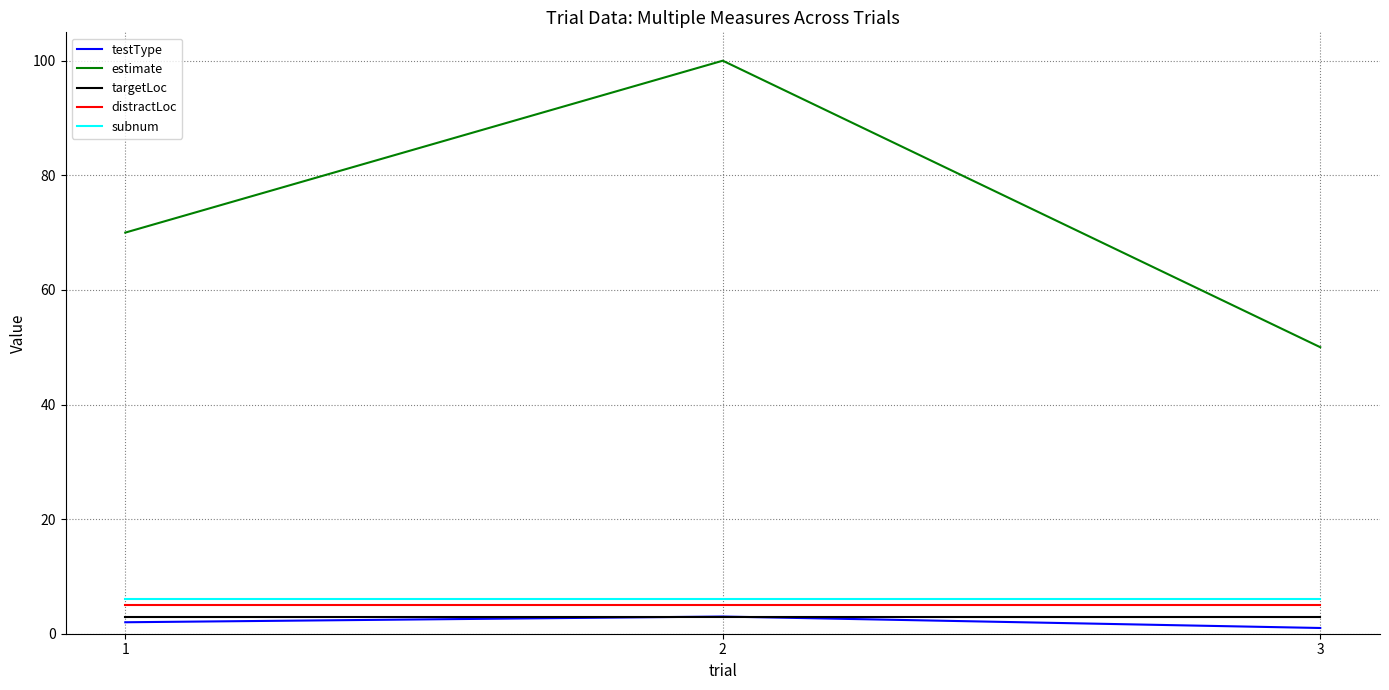

Which series has the largest range (max minus min)?

estimate